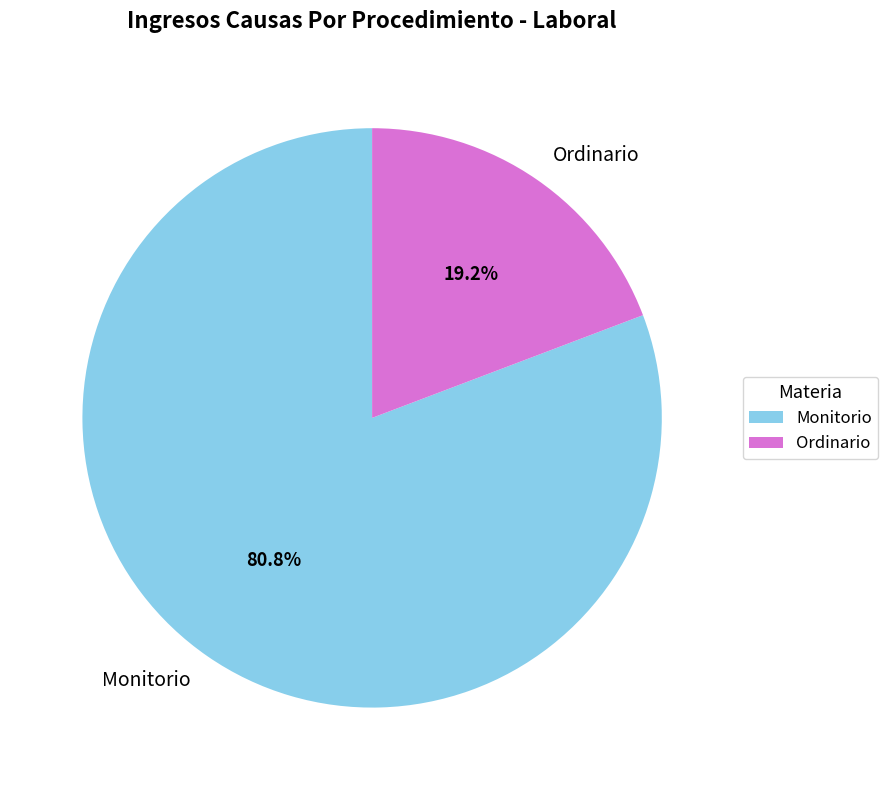

To the nearest percent, what portion does Monitorio represent?

81%